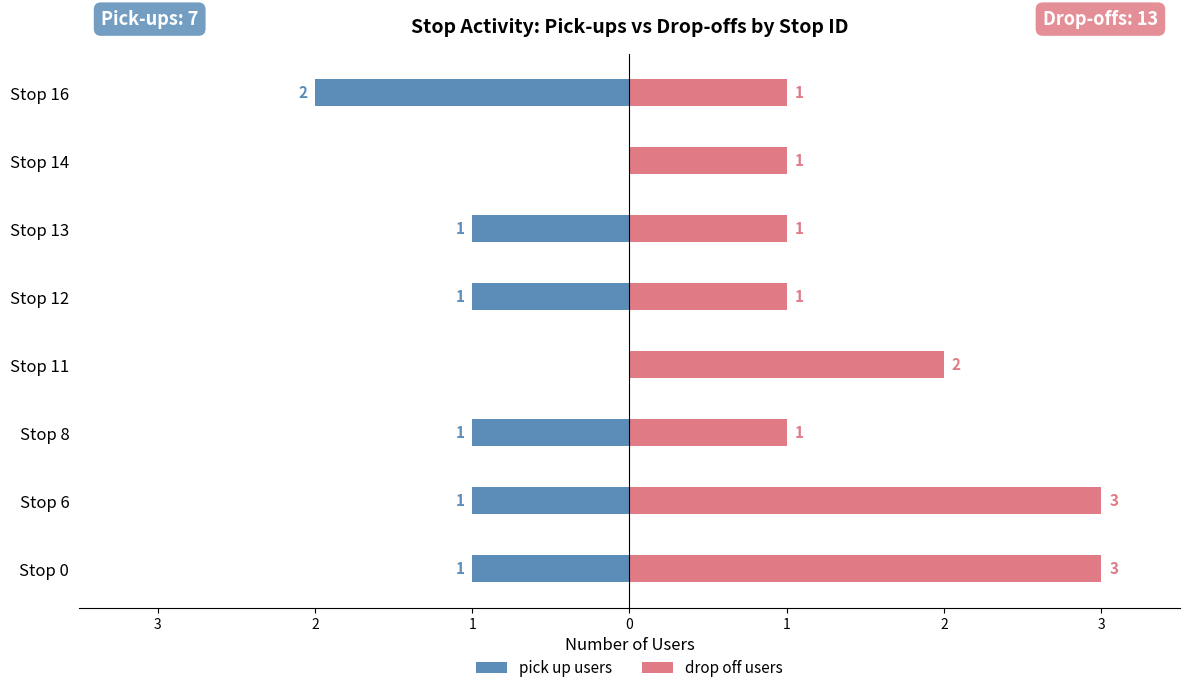

Is the value of pick up users at Stop 12 greater than the value of drop off users at Stop 8?

No